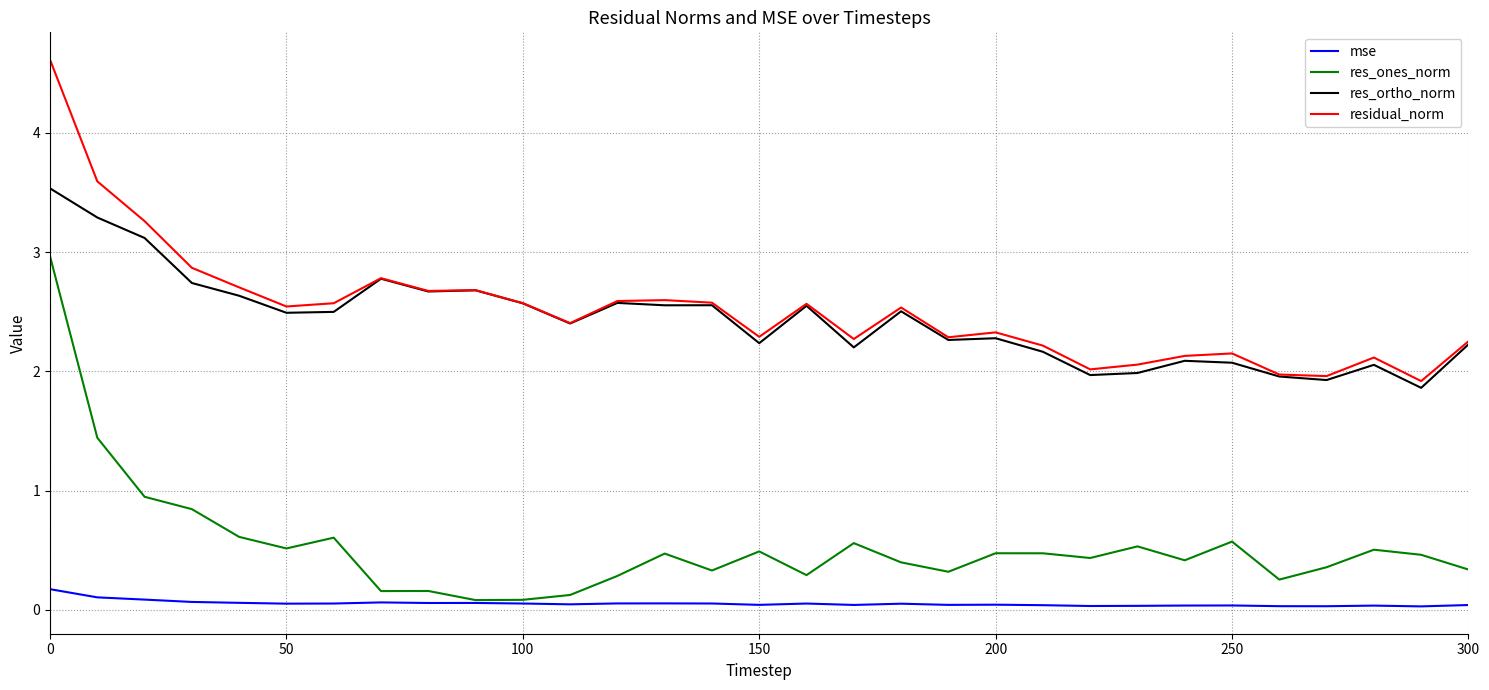

True or false: res_ones_norm and res_ortho_norm cross at least once.

False